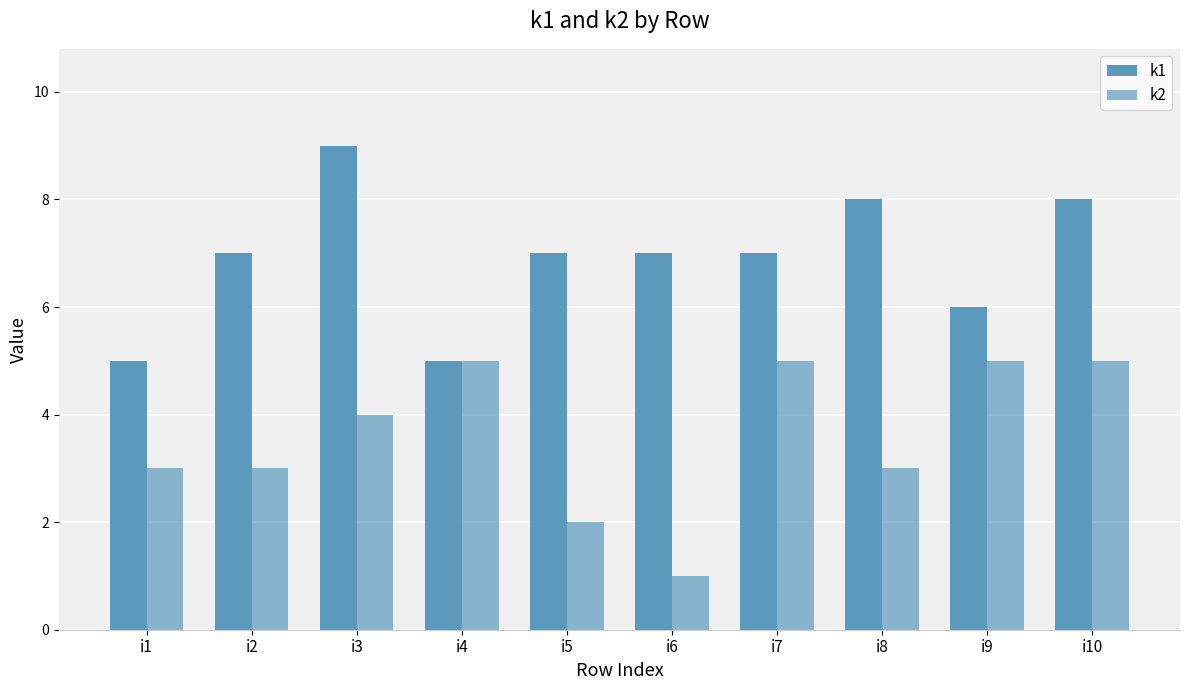

The k2 series shows 2 at i5. True or false?

True